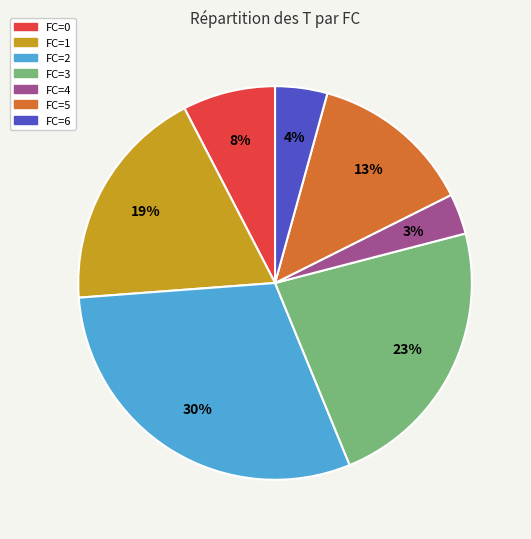

The FC=1 slice represents 33% of the pie. True or false?

False